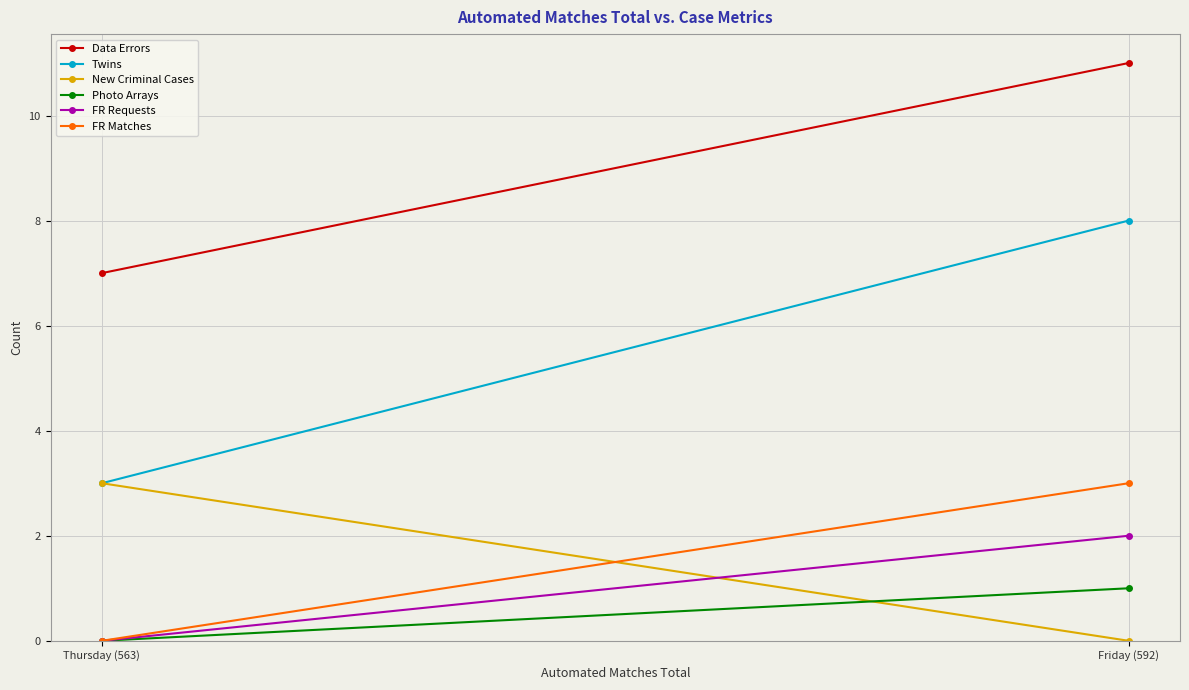

How many Photo Arrays values are between 0 and 1?

2